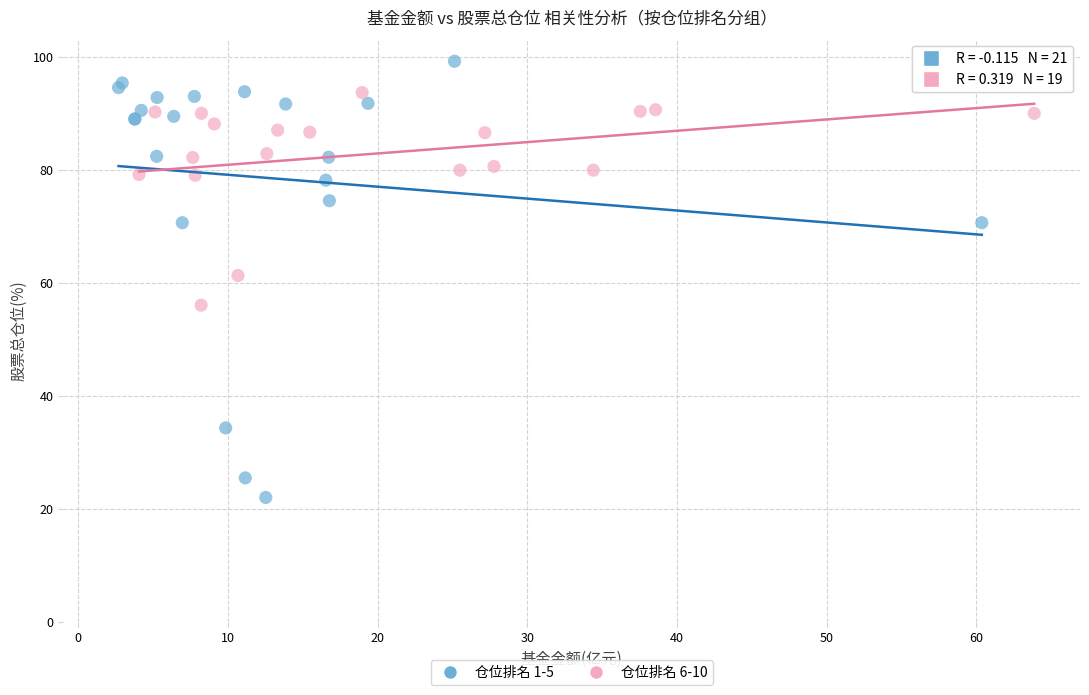

Which series contains the highest Y value?

仓位排名 1-5